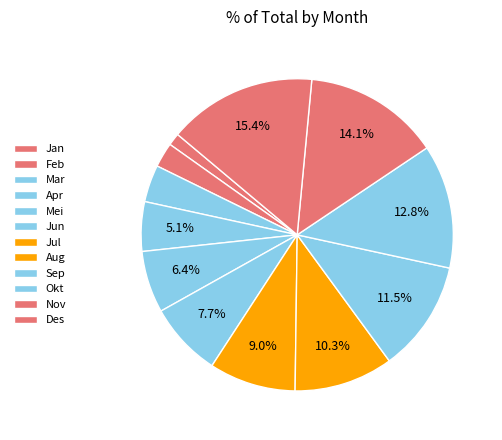

Rank the categories by value from lowest to highest.

Jan, Feb, Mar, Apr, Mei, Jun, Jul, Aug, Sep, Okt, Nov, Des